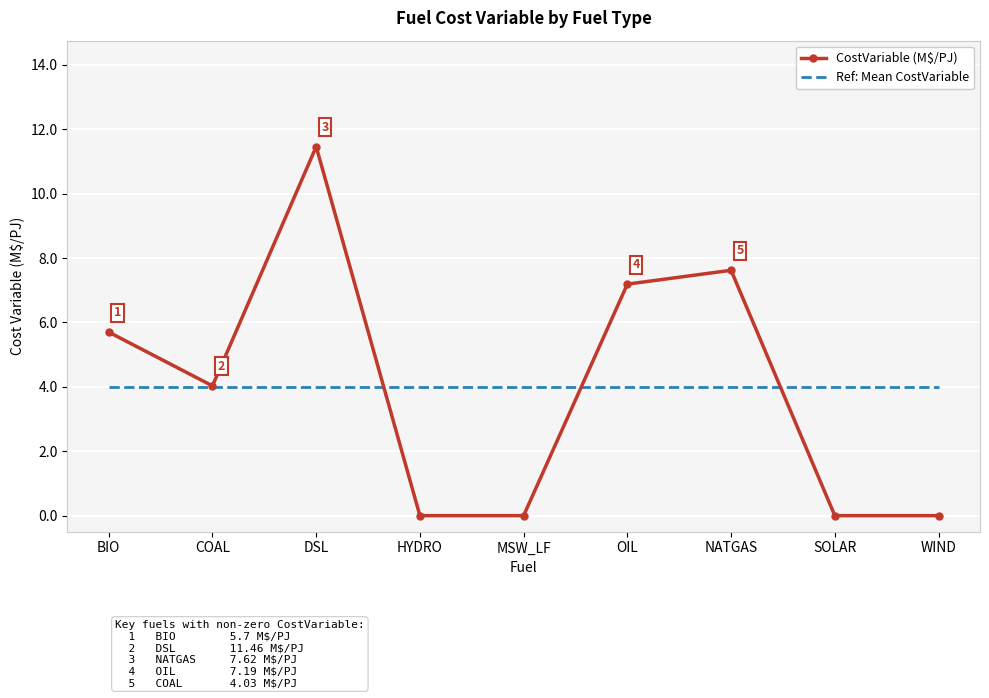

Reading left to right, transcribe all the data shown in this chart.

CostVariable (M$/PJ): BIO=5.7	COAL=4.0	DSL=11.5	HYDRO=0.0	MSW_LF=0.0	OIL=7.2	NATGAS=7.6	SOLAR=0.0	WIND=0.0
Ref: Mean CostVariable: BIO=4.0	COAL=4.0	DSL=4.0	HYDRO=4.0	MSW_LF=4.0	OIL=4.0	NATGAS=4.0	SOLAR=4.0	WIND=4.0